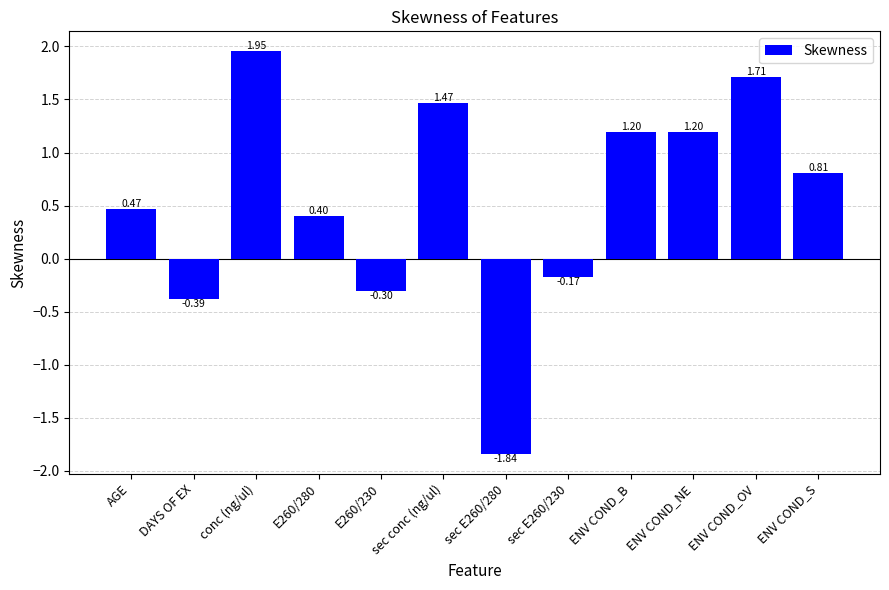

Where does the data first go above 0?

AGE